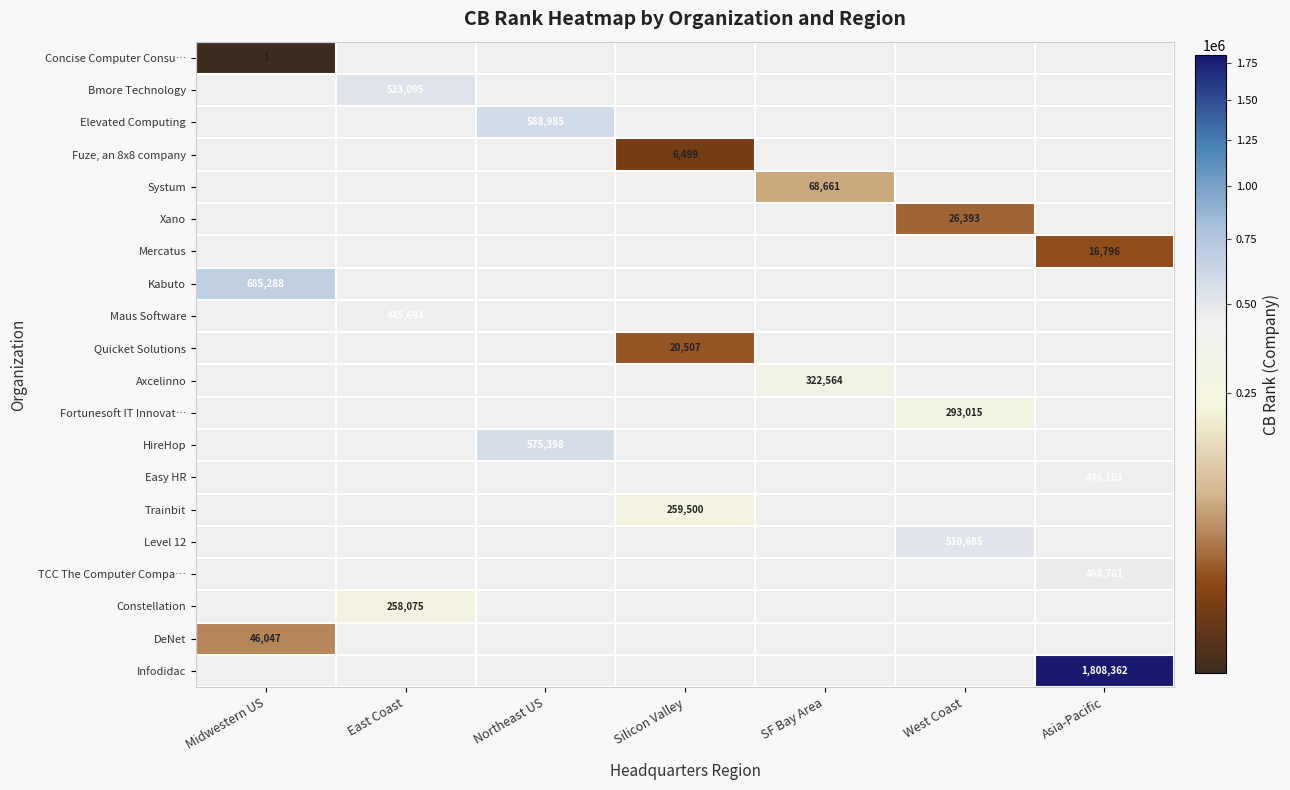

True or false: Concise Computer Consu… has a value of 1 at Midwestern US.

True